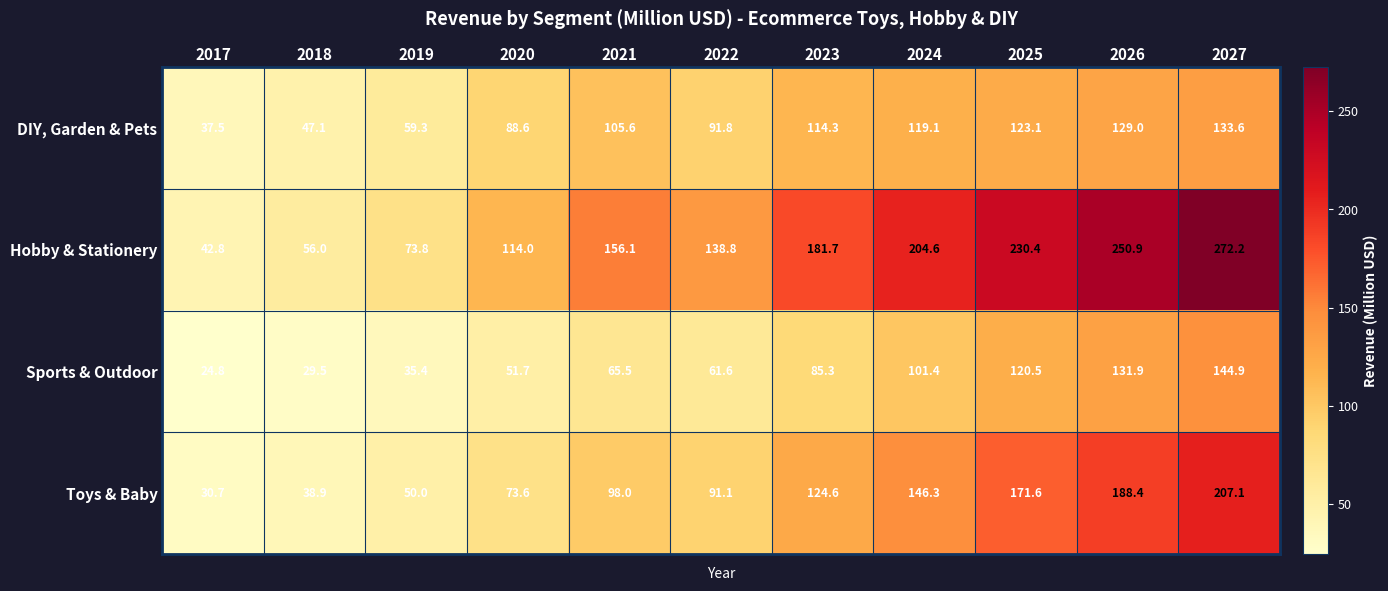

What is the minimum value shown in the chart?

24.8